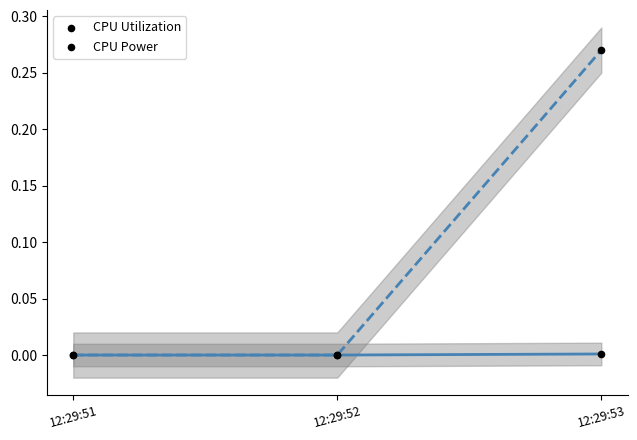

Which series has the widest spread of Y values?

CPU Power